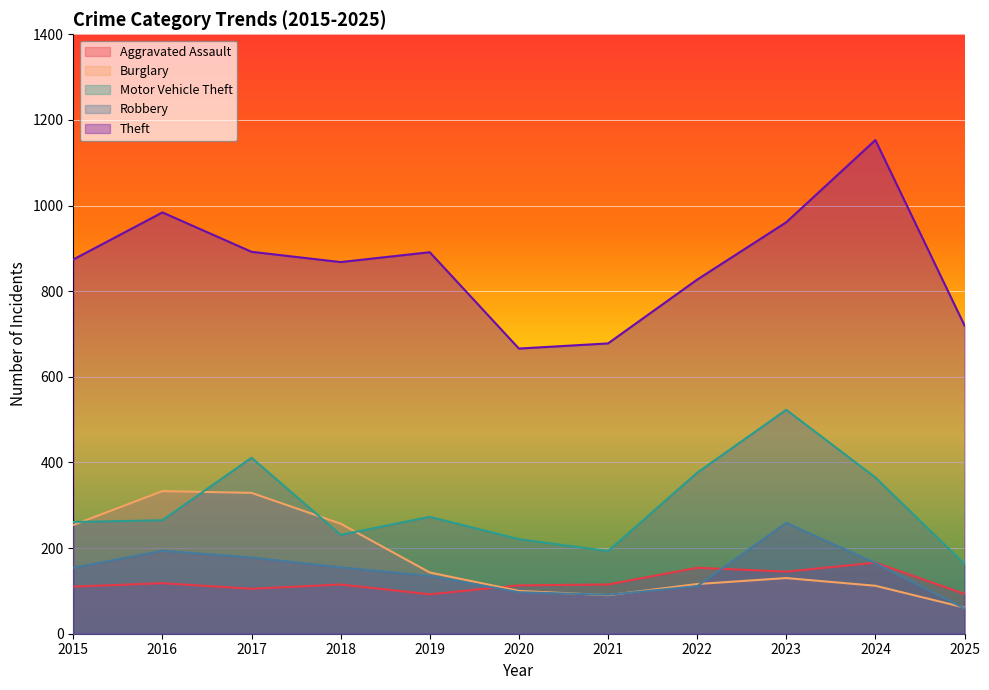

Where is the first local maximum for Burglary?

2016